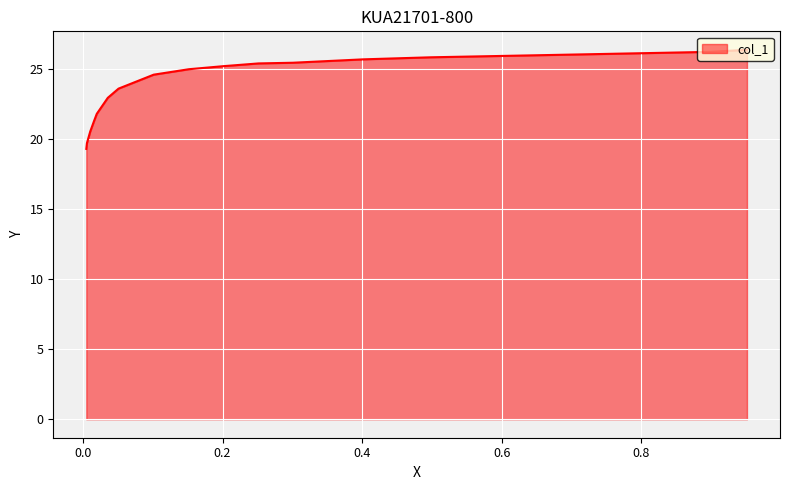

What is the sum of the values at 0.0355 and 0.2014?

48.1